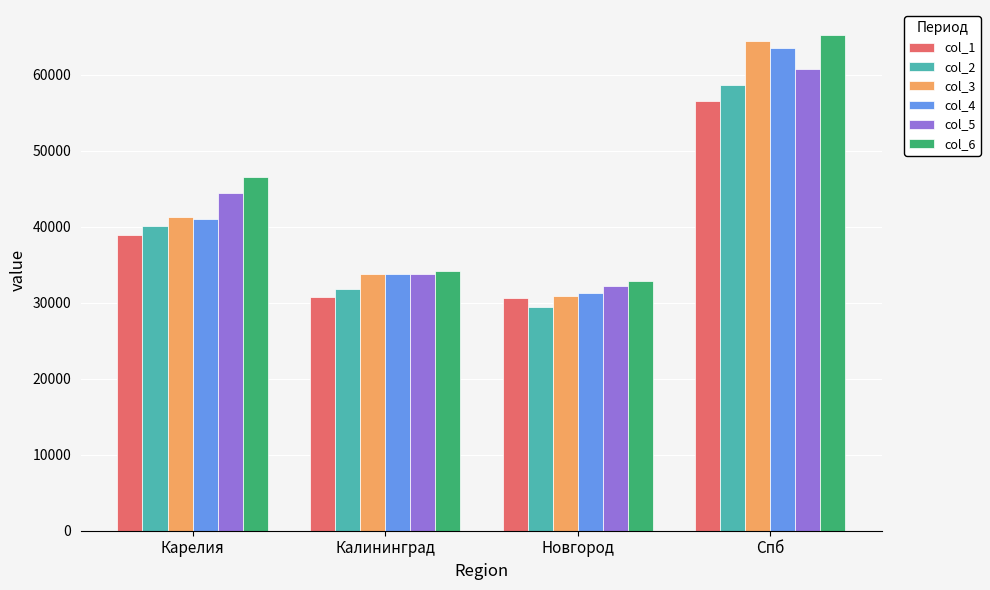

What is the value of the col_3 bar at the 1st from the left?

41256.9